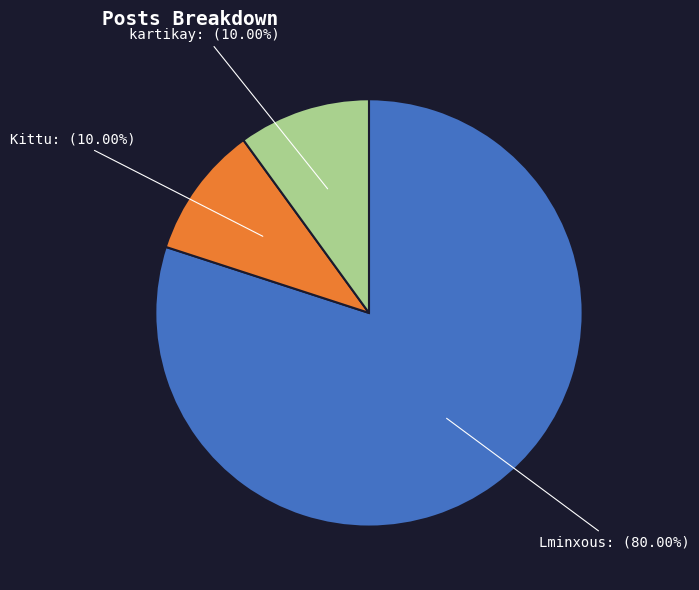

To the nearest percent, what portion does Lminxous represent?

80%